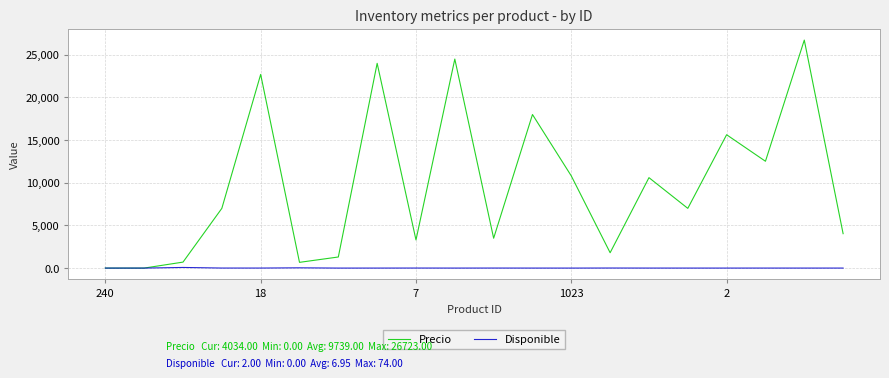

Which series has the largest range (max minus min)?

Precio